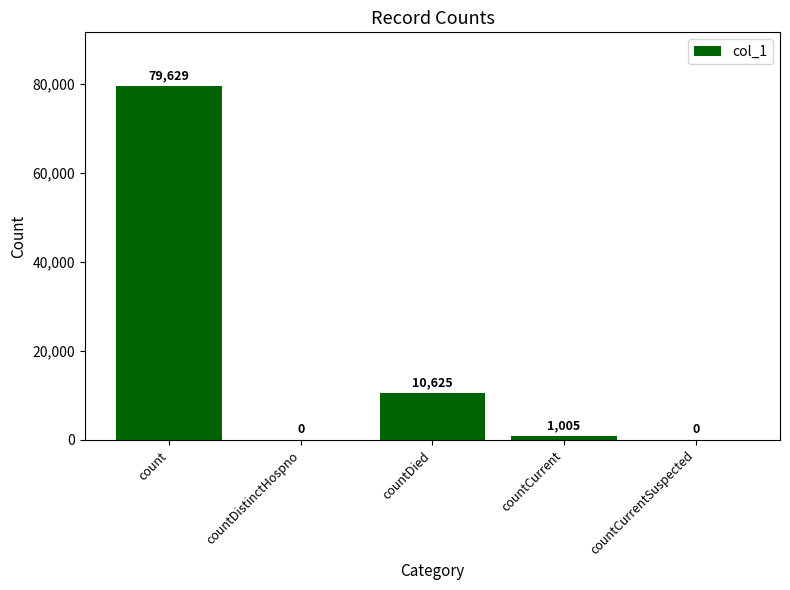

The value at count is 36614. True or false?

False